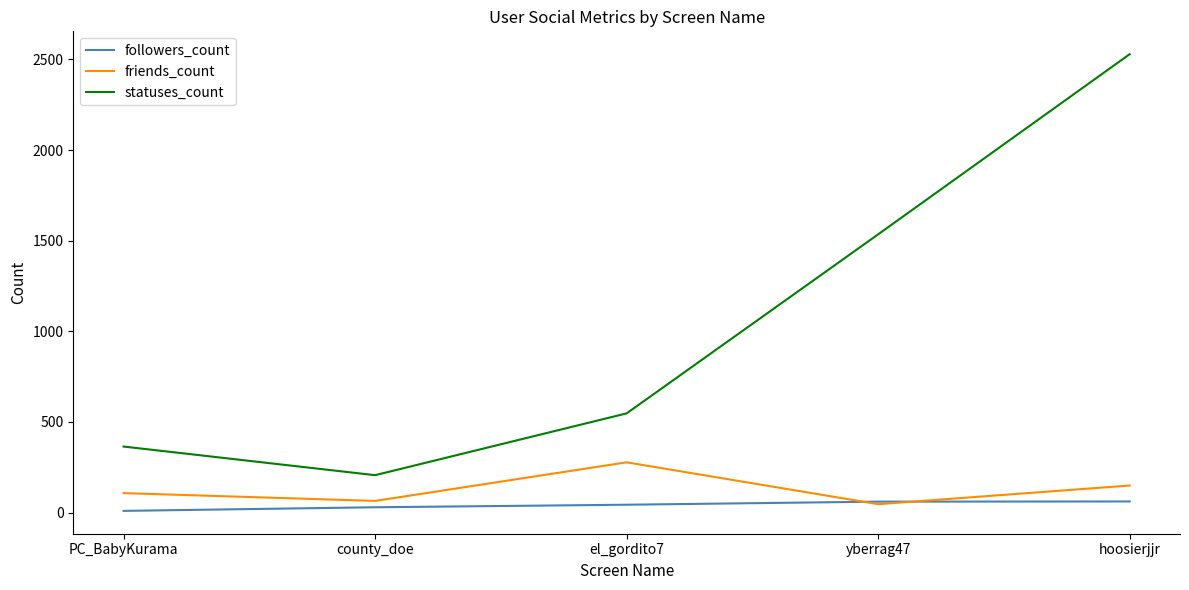

Which series has the largest total across all categories?

statuses_count